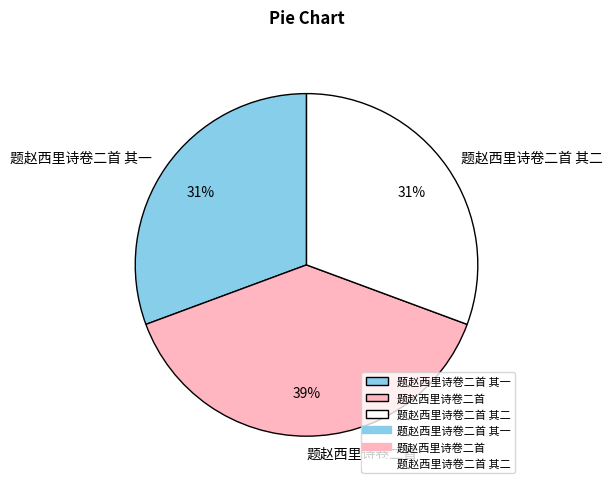

Which category has the biggest portion of the pie?

题赵西里诗卷二首